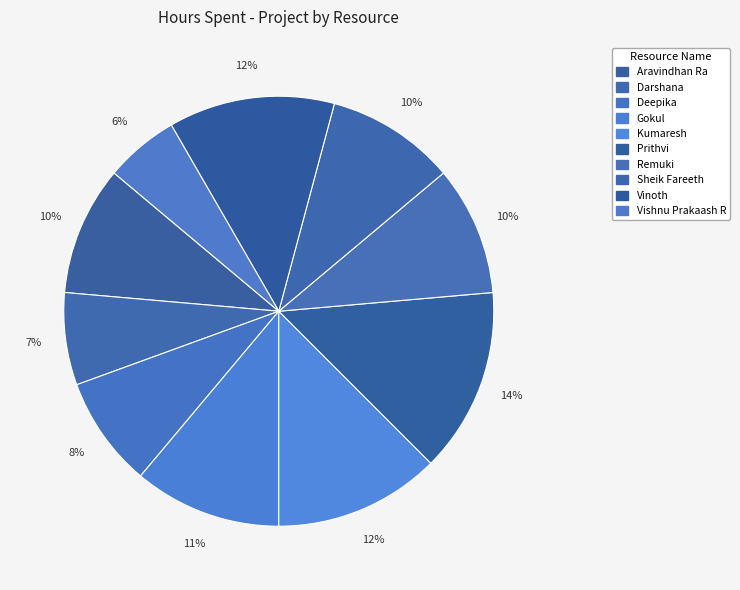

How many slices are in this pie chart?

10